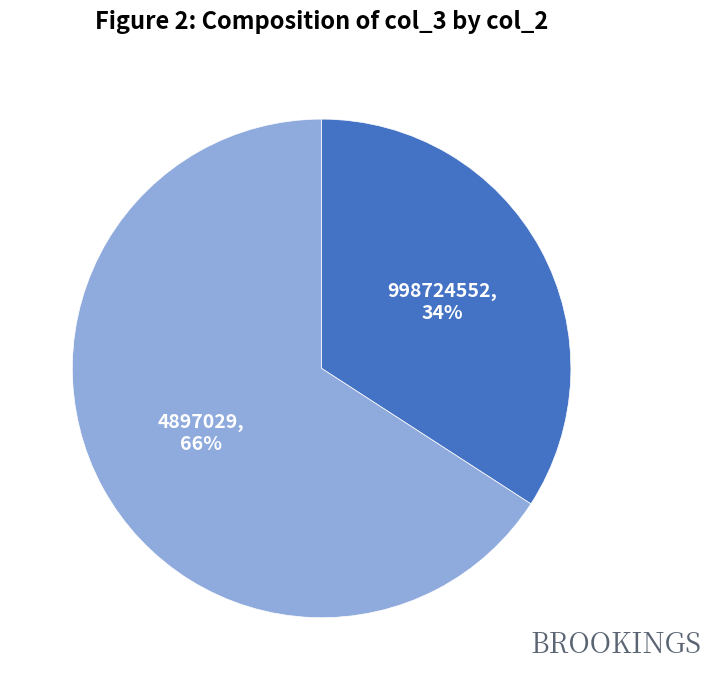

Which slice is the smallest?

998724552